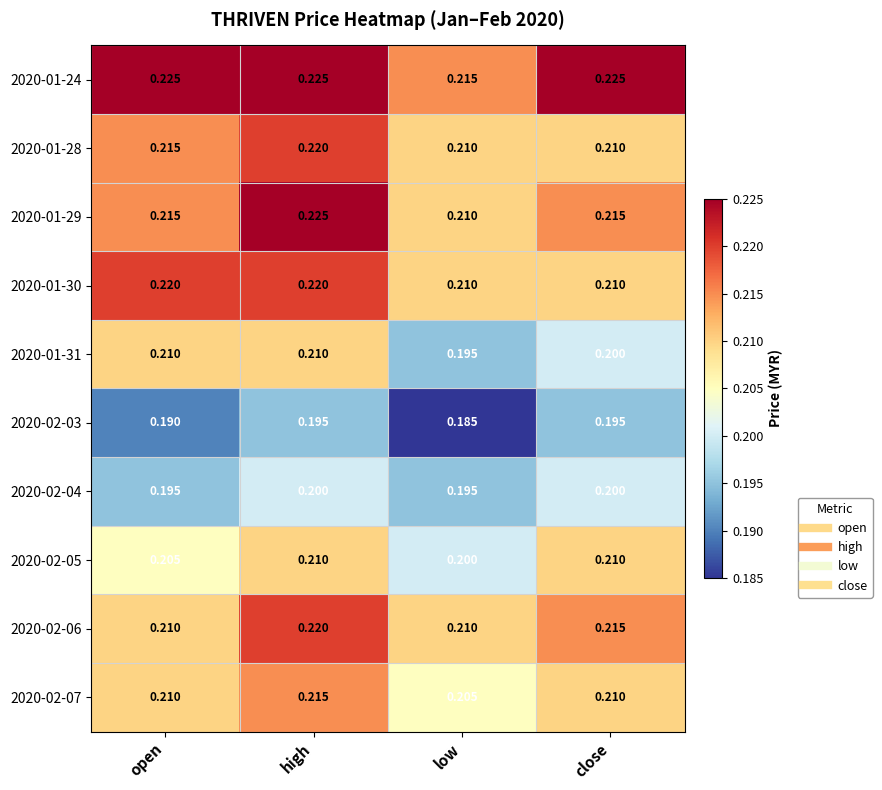

Count the number of data series in this chart.

10